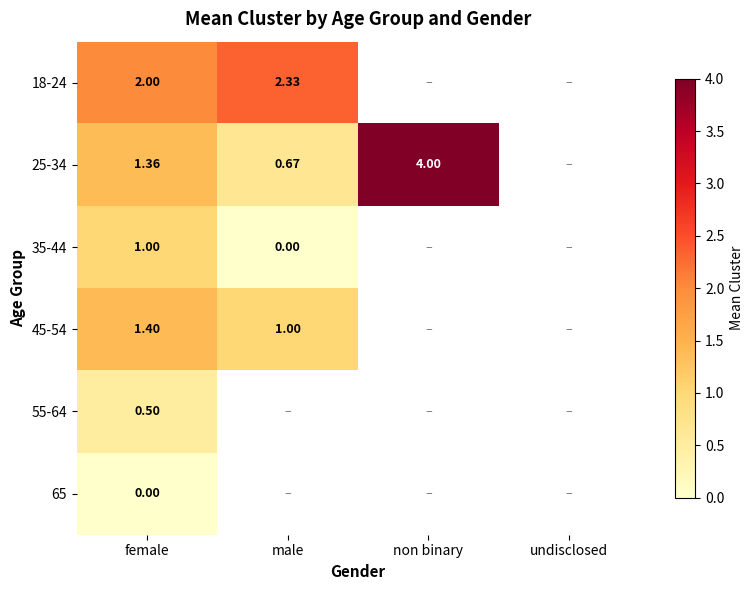

How many data points does each series have?

4